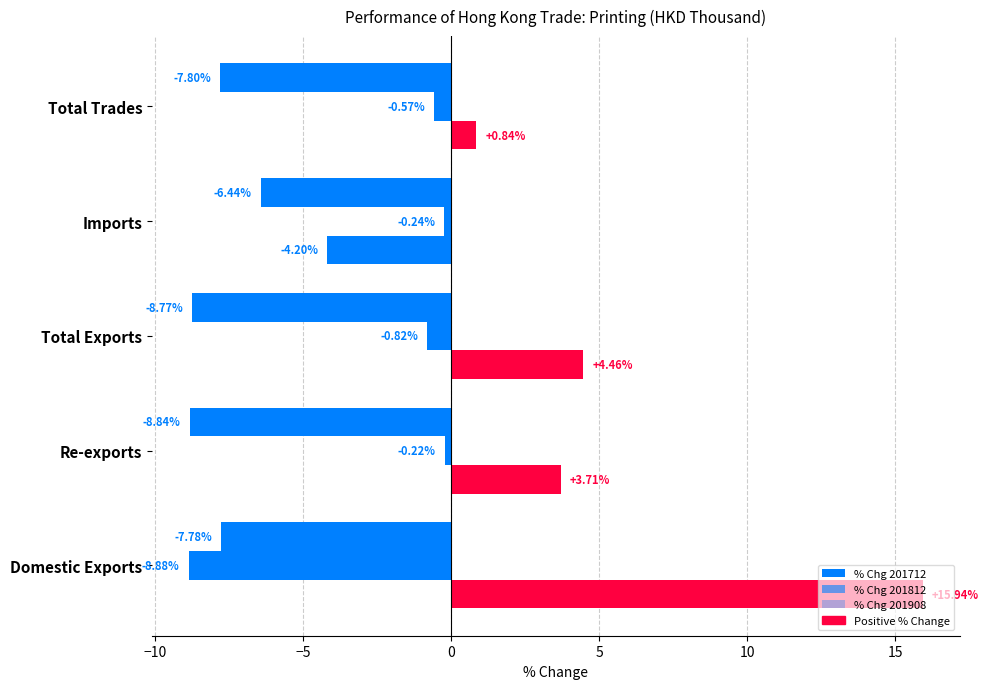

How many categories are shown in the chart?

5